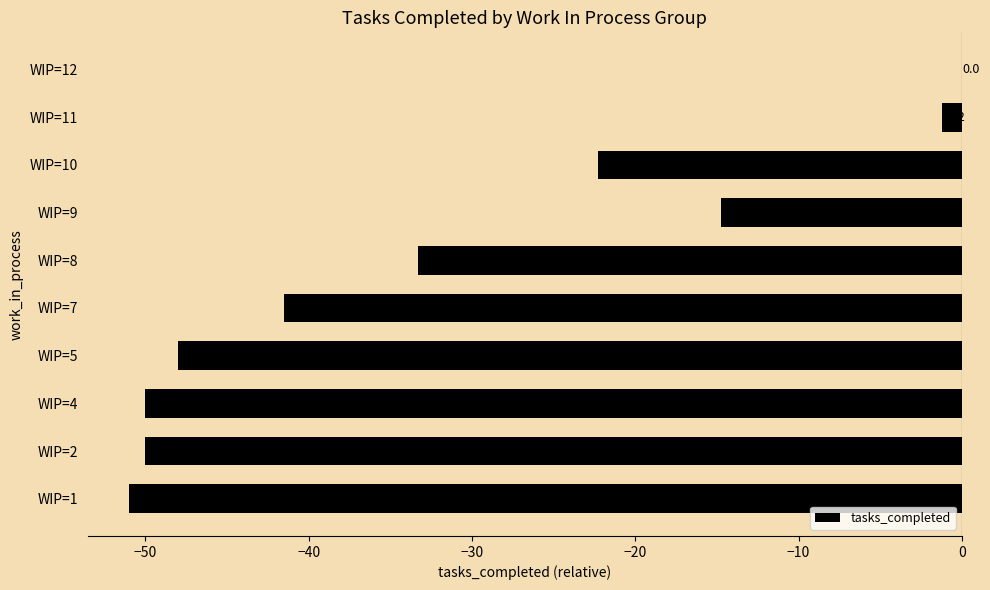

Between WIP=11 and WIP=7, which is larger?

WIP=11